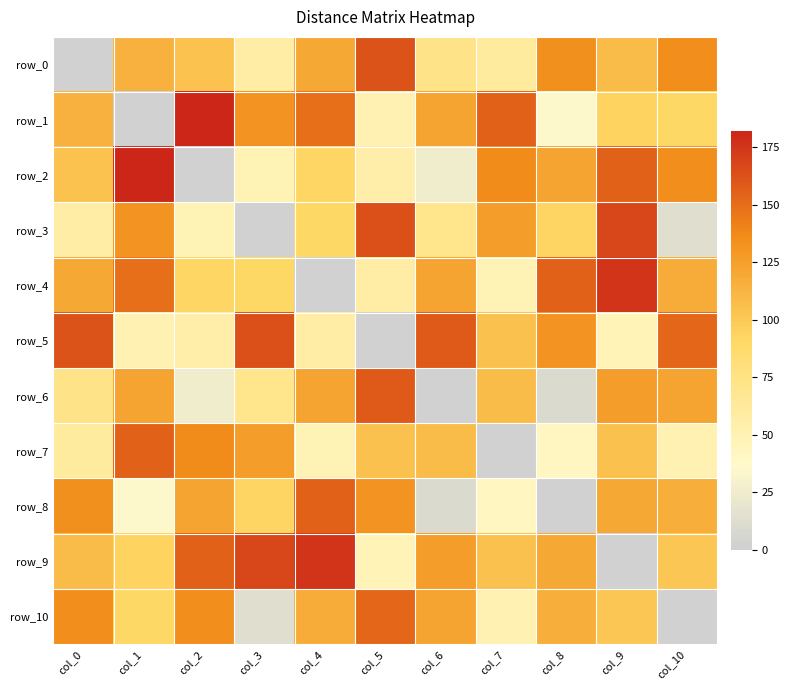

The row_1 series shows 182 at col_2. True or false?

True